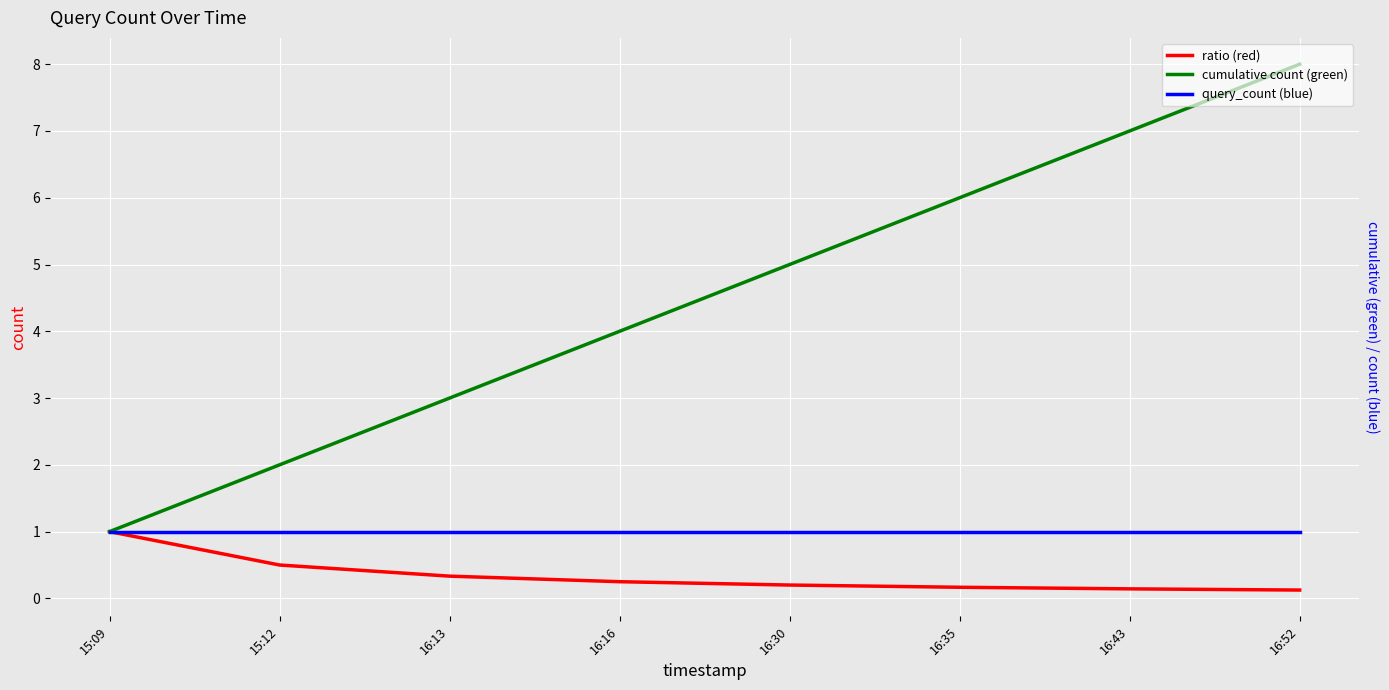

What value does the query_count (blue) series have at 16:52?

1.0